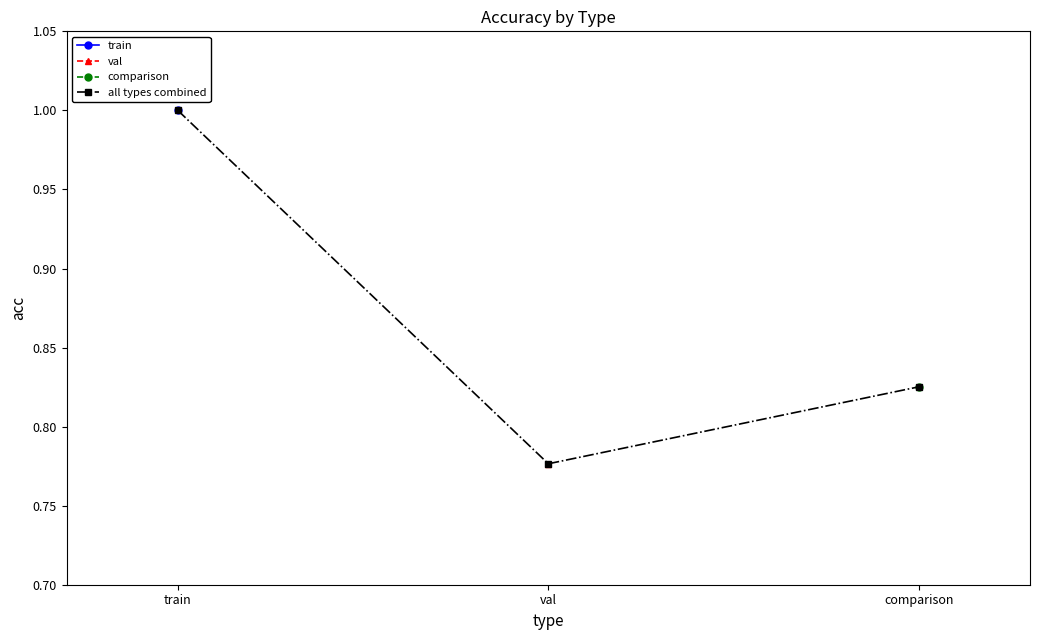

What is the greatest value displayed?

1.0